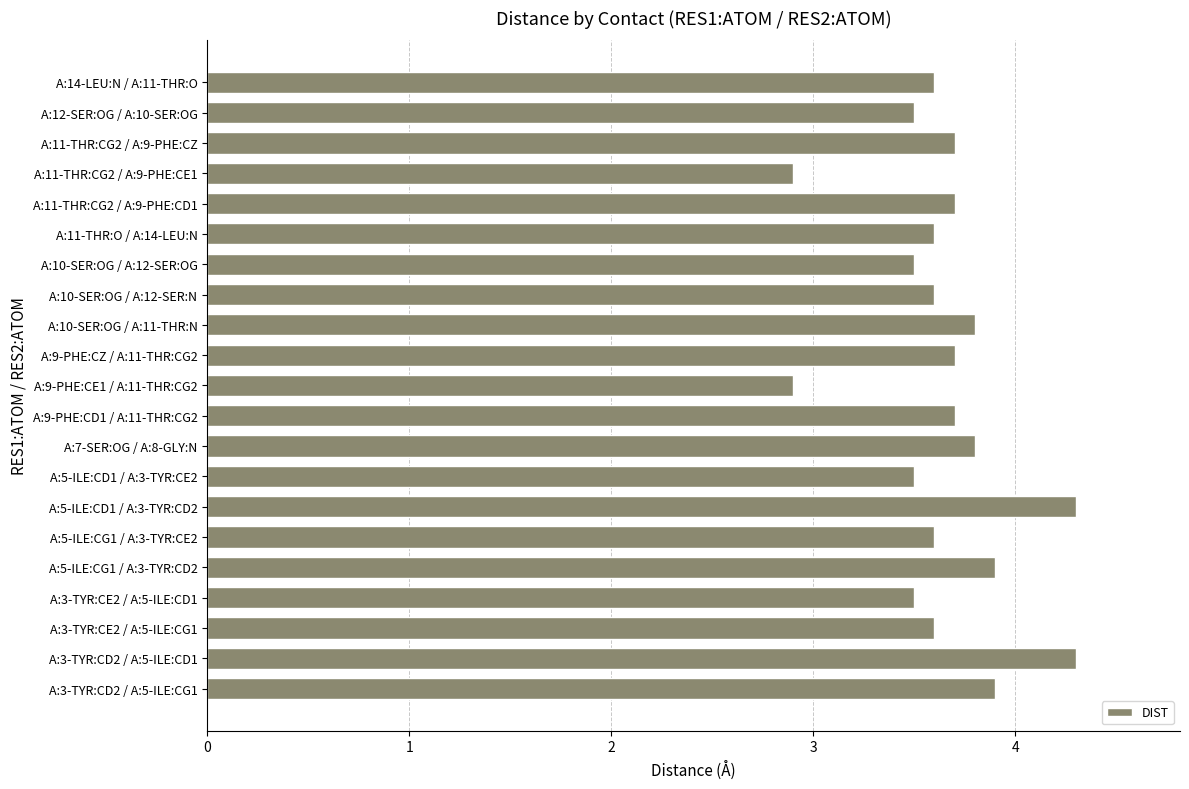

What is the difference between the values at A:11-THR:CG2 / A:9-PHE:CE1 and A:10-SER:OG / A:12-SER:OG?

0.6